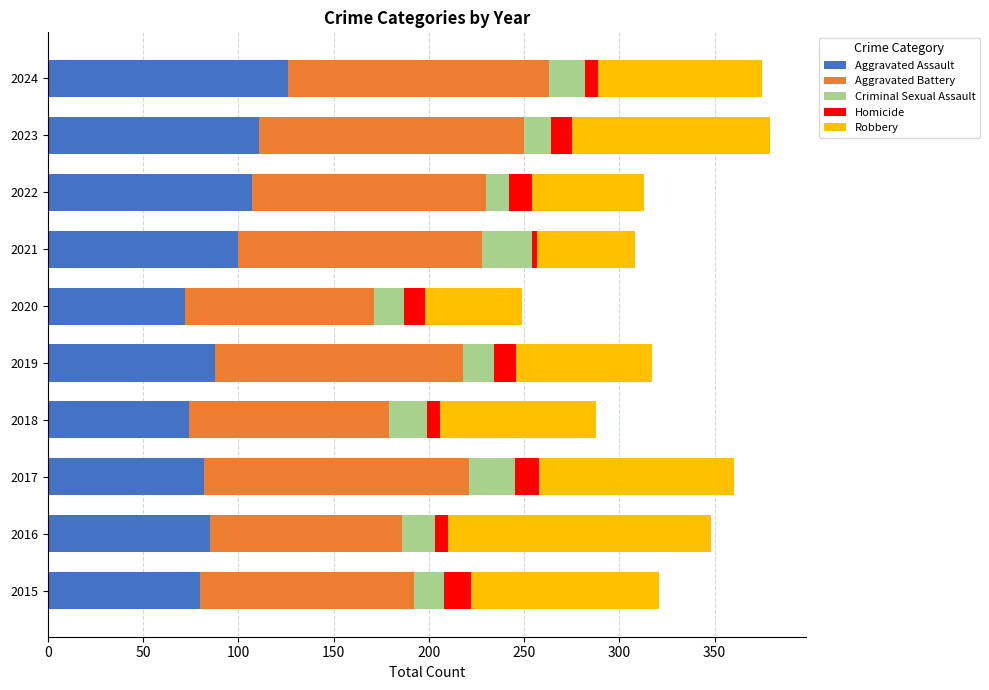

What is the total value across all series at 2020?

249